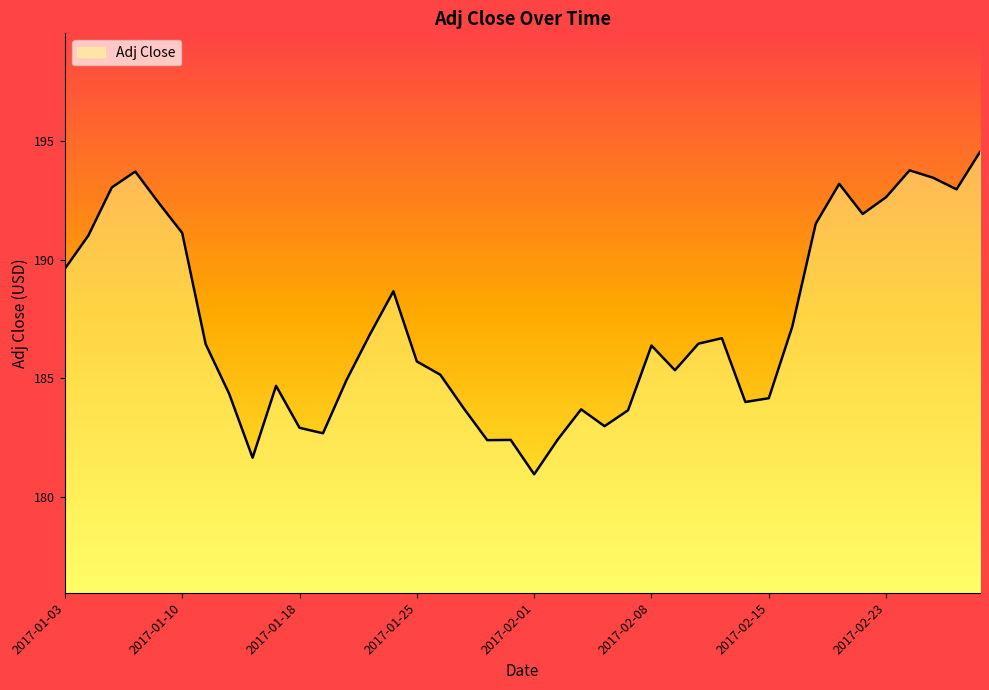

What is the sum of all values?

7491.0